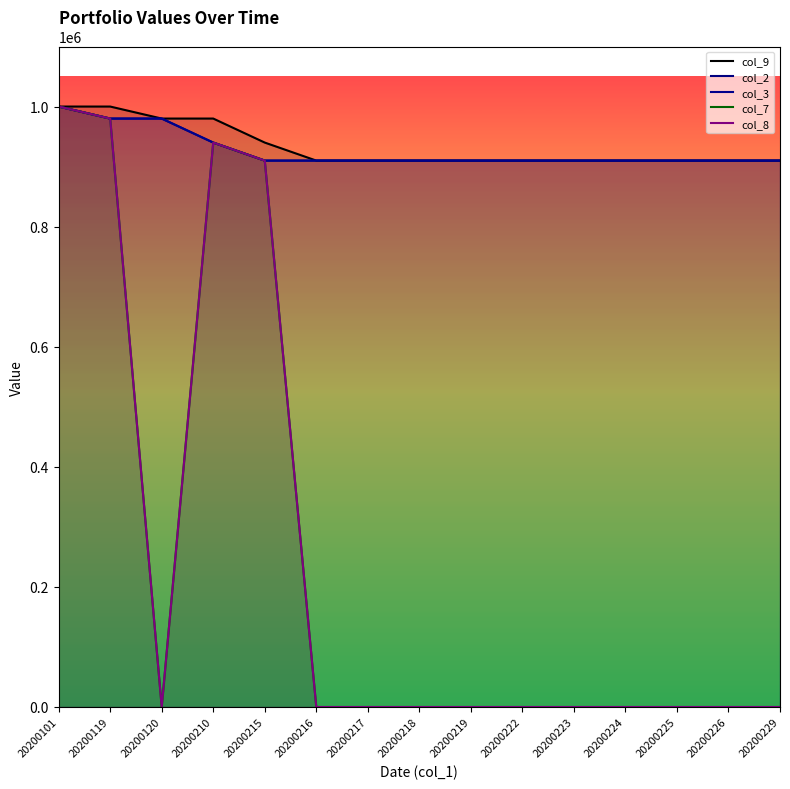

True or false: col_7 has a value of 555349 at 20200229.

False